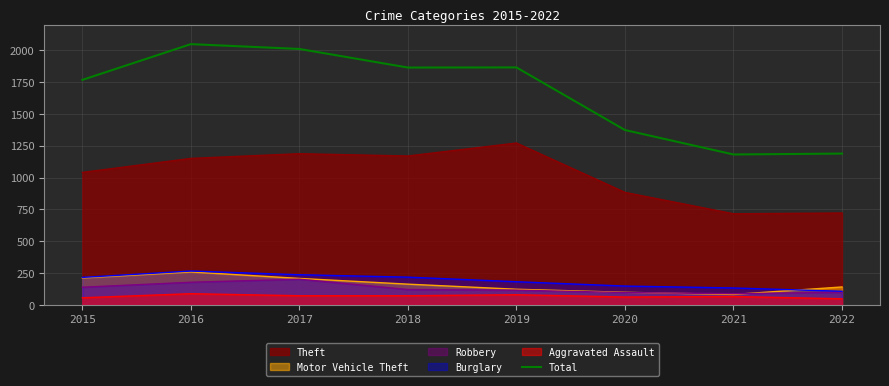

What is the average value?

1663